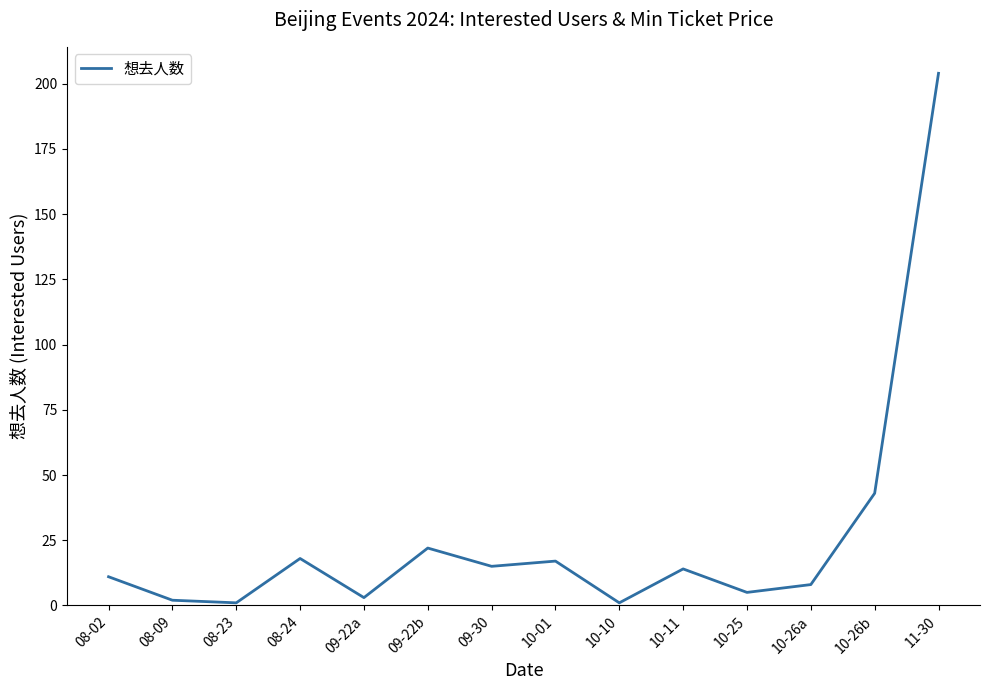

Between 09-22a and 09-30, which is larger?

09-30